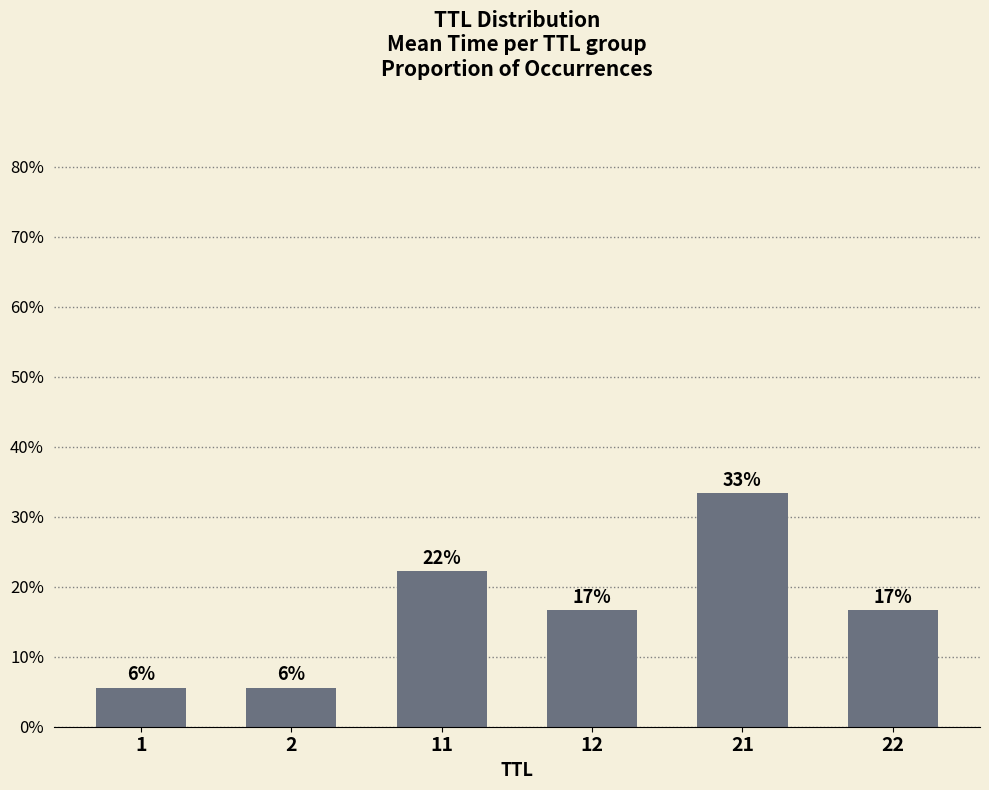

What is the difference between the second highest and minimum values?

16.7